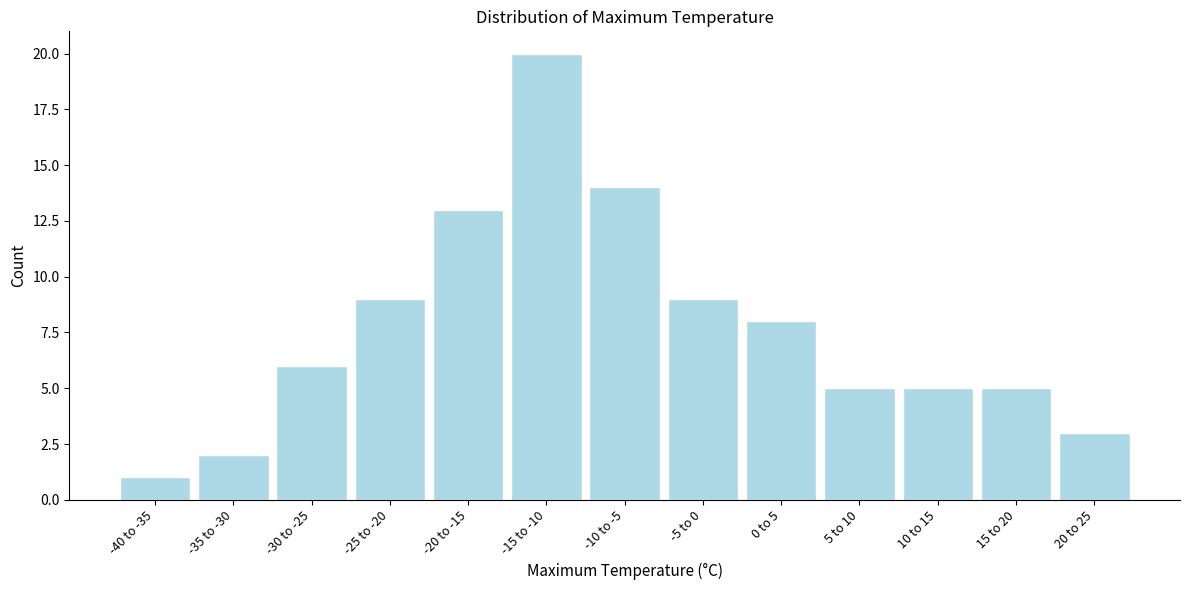

Reading left to right, transcribe all the data shown in this chart.

-40 to -35=1	-35 to -30=2	-30 to -25=6	-25 to -20=9	-20 to -15=13	-15 to -10=20	-10 to -5=14	-5 to 0=9	0 to 5=8	5 to 10=5	10 to 15=5	15 to 20=5	20 to 25=3